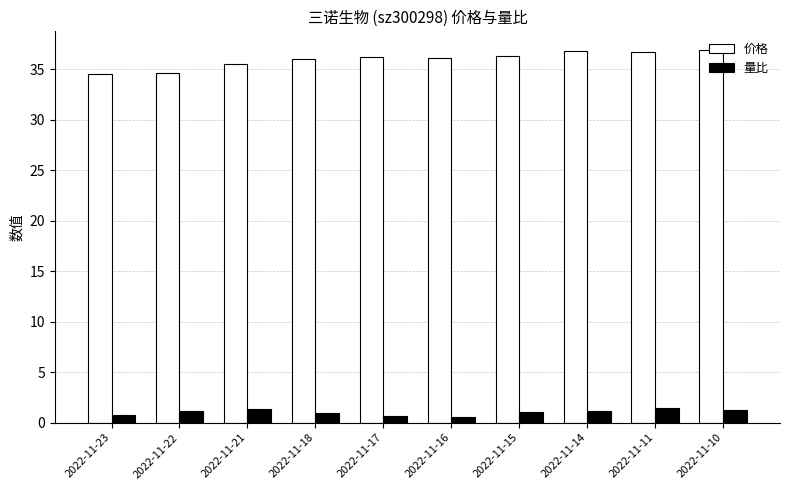

At how many categories does at least one series exceed 12?

10